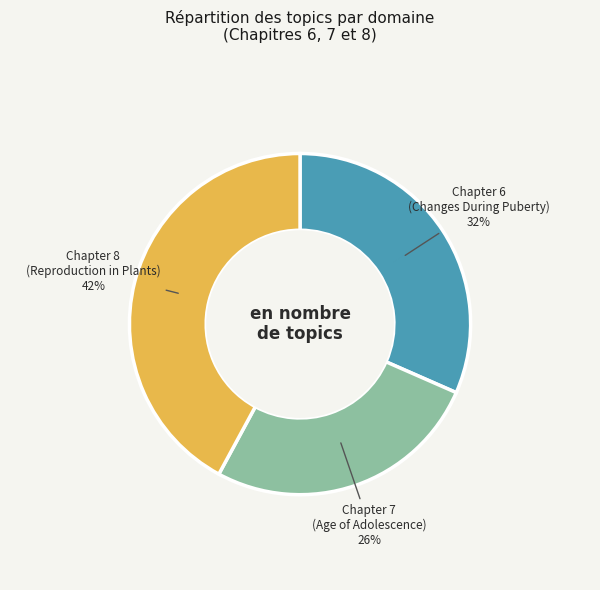

To the nearest percent, what is the difference between the largest and smallest slice percentages?

16%